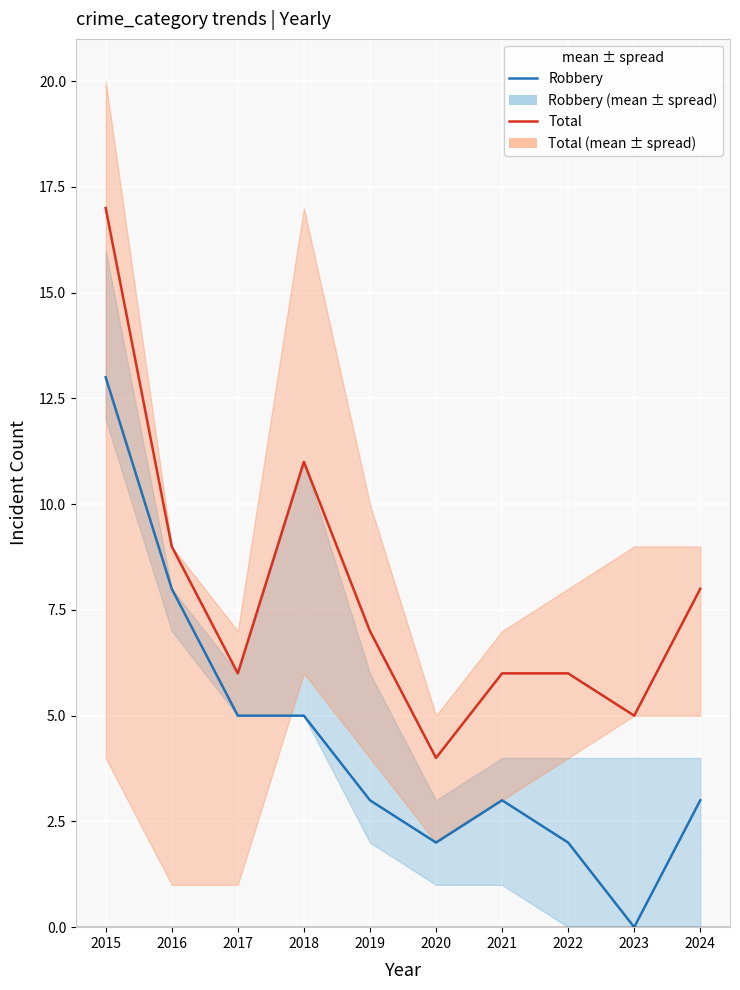

What are all the series names shown in the legend?

Robbery, Total